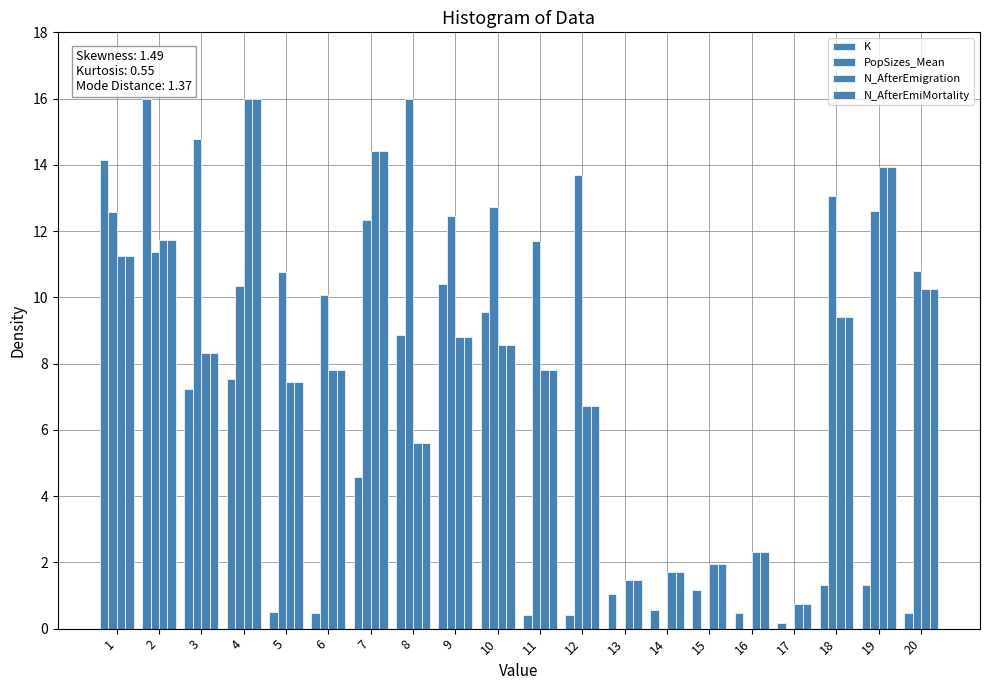

What is the difference between the highest and lowest values at 15?

2.0